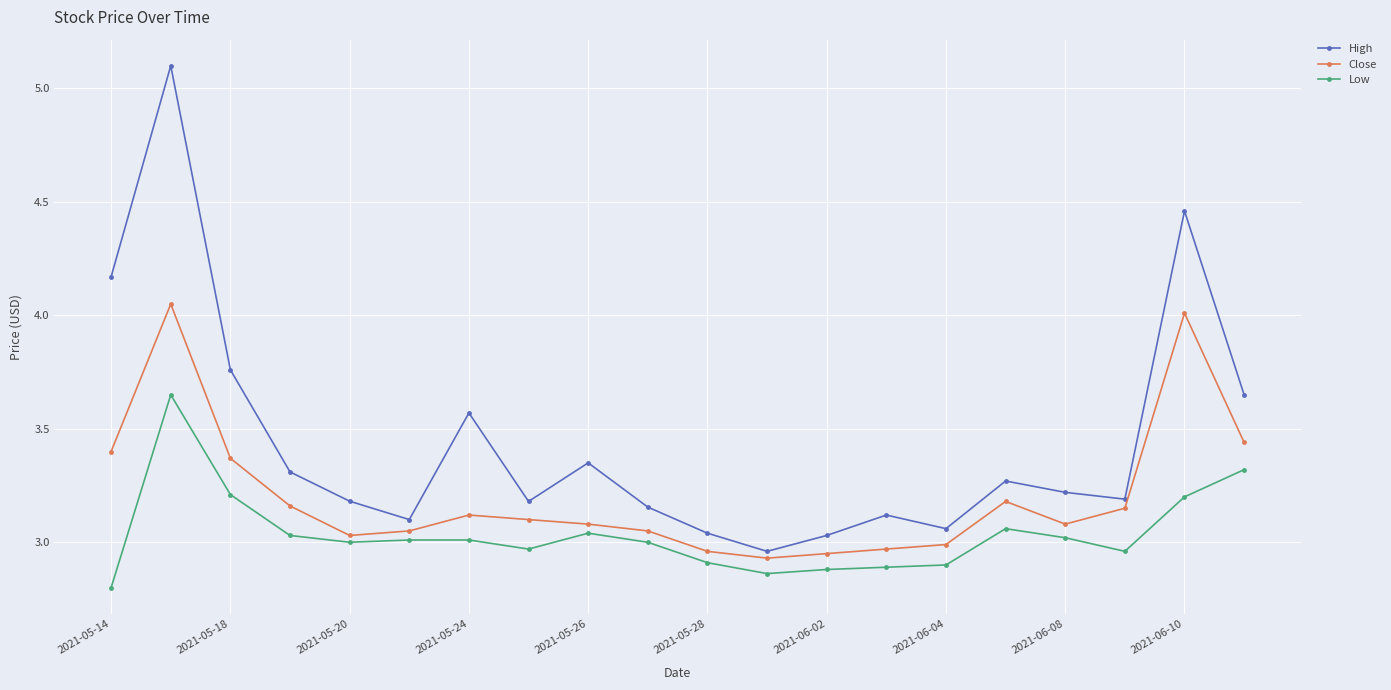

What is the minimum value shown in the chart?

2.8